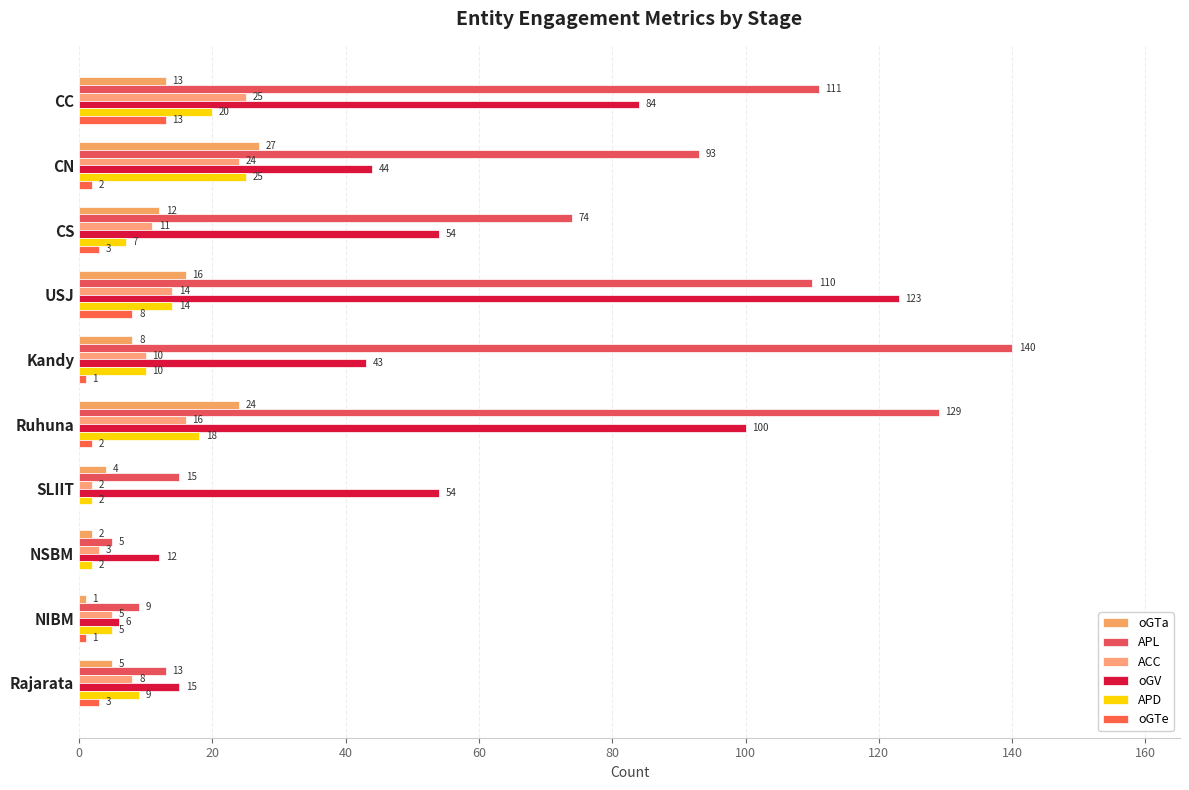

What is the difference between the second highest and minimum values in the APL series?

124